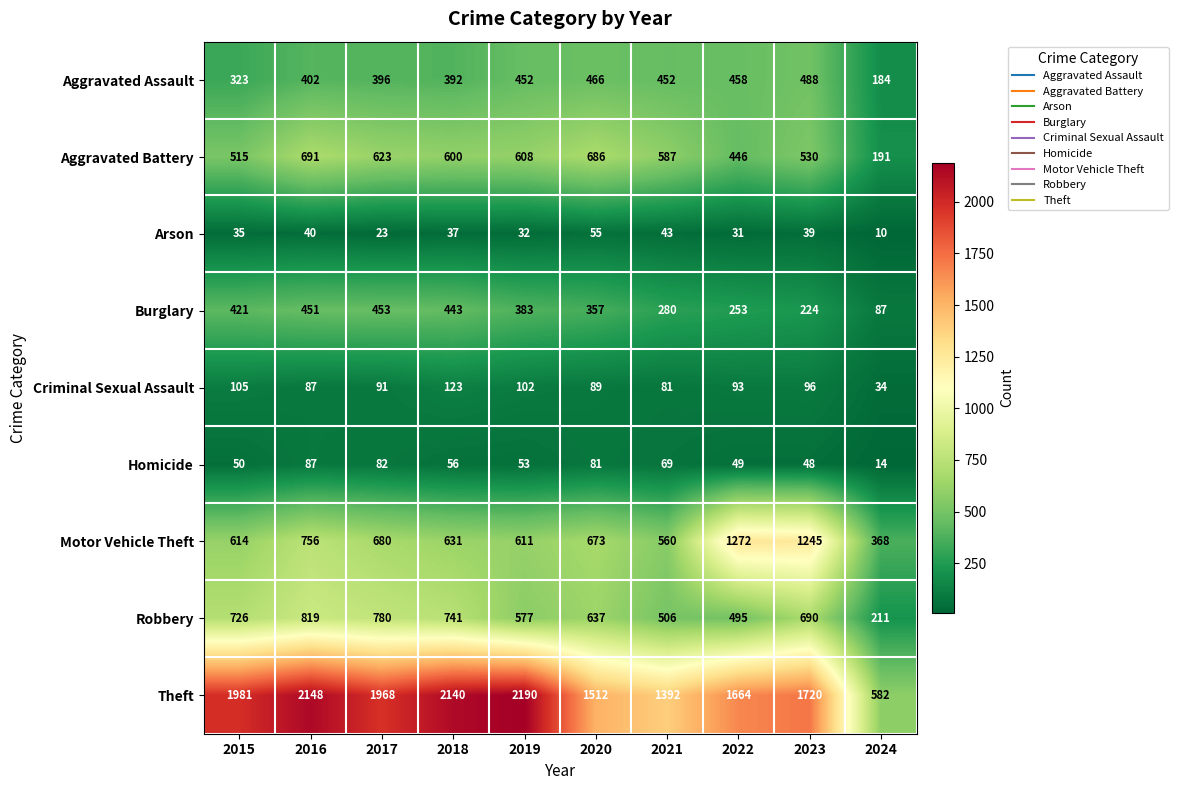

What is the greatest value displayed?

2190